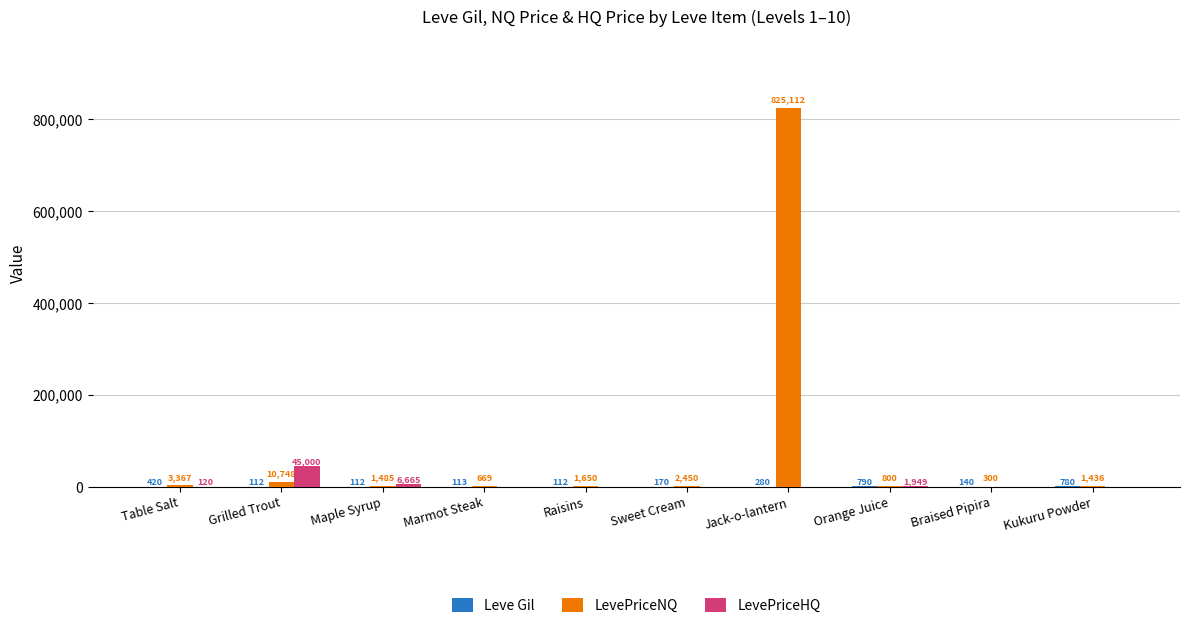

Where is LevePriceHQ nearest to the value 22500?

Maple Syrup